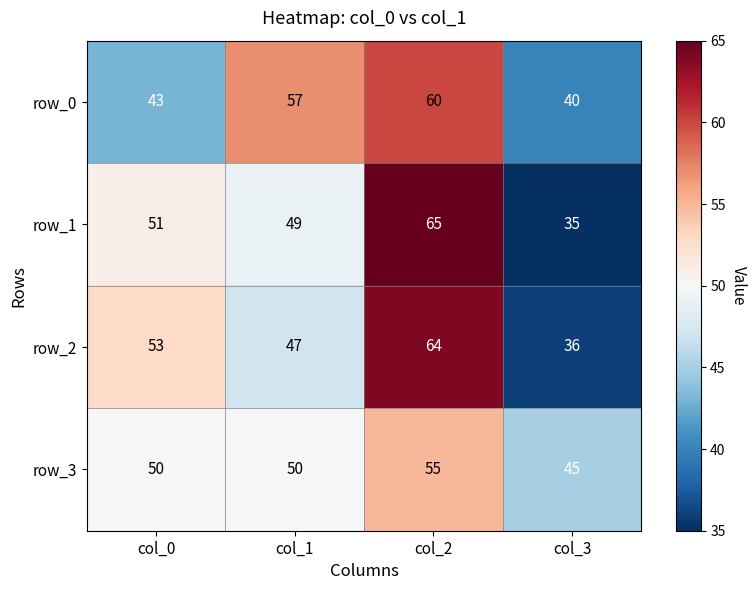

Which series has the widest spread of values?

row_1